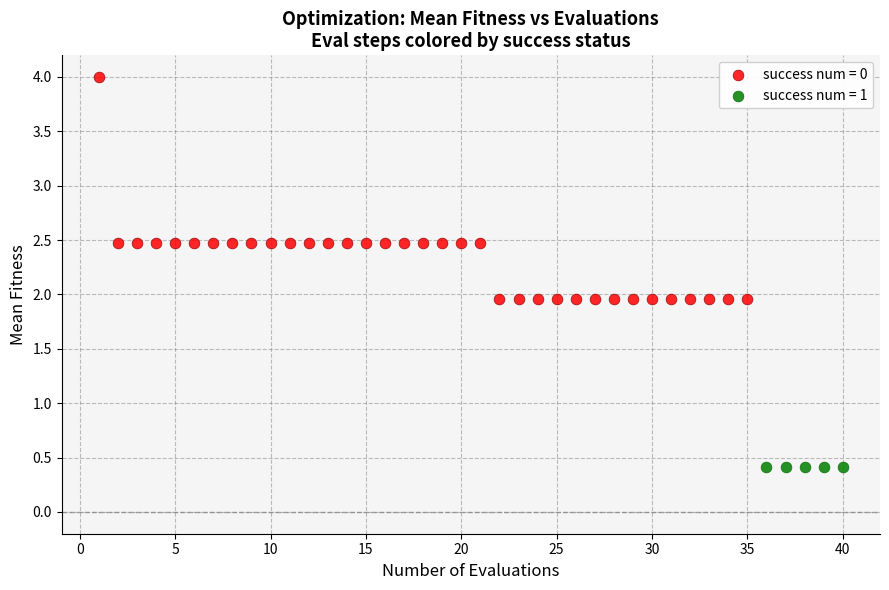

Which series contains the highest Y value?

success num = 0